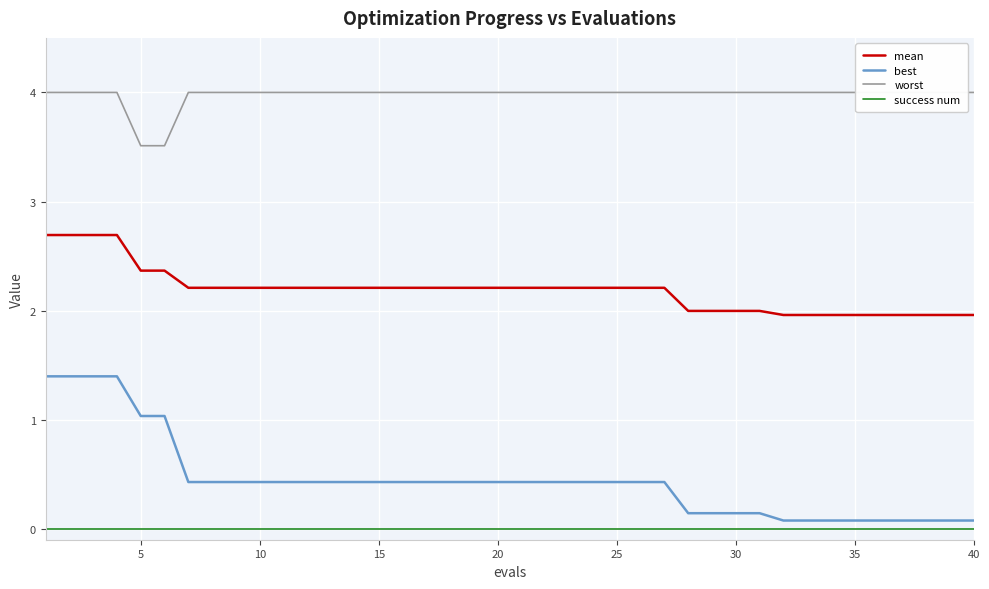

True or false: mean and best intersect in this chart.

False